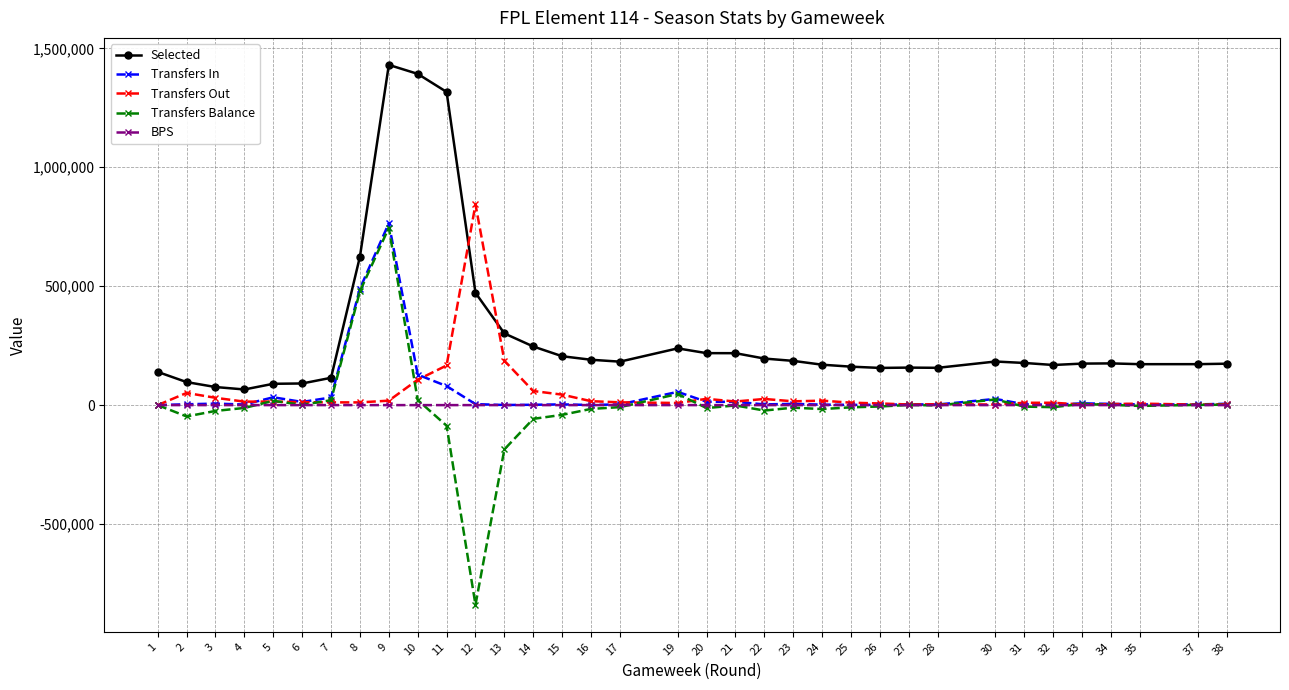

What is the average value of the Transfers Balance series?

-1555